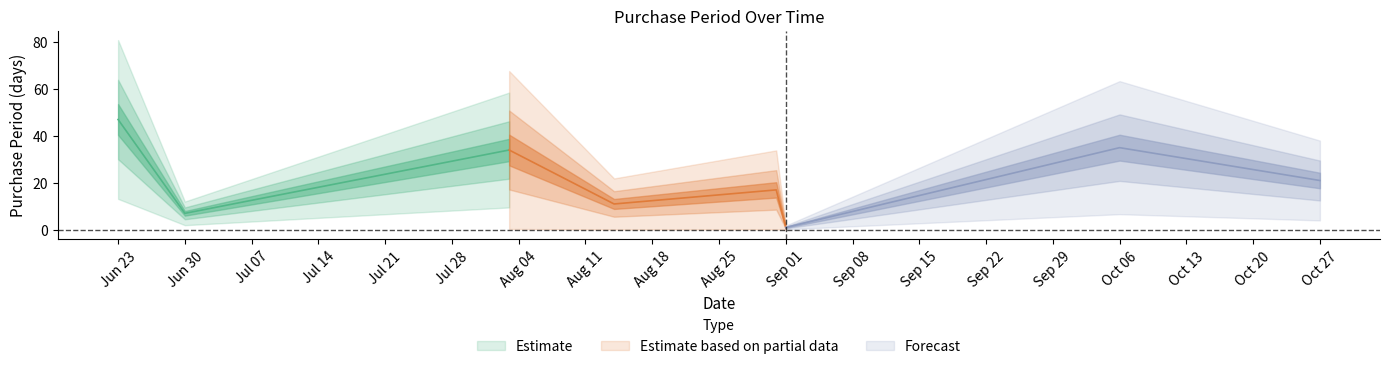

Where does the data first go above 21?

2015-06-23